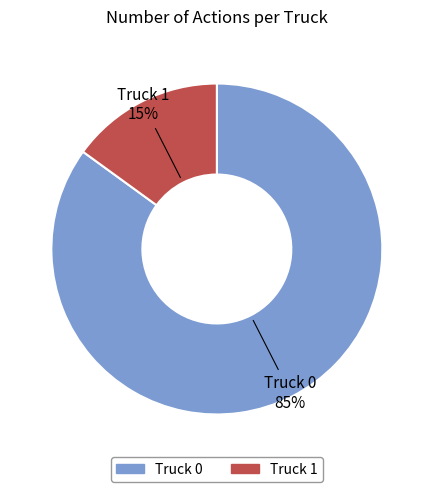

How many slices are in this pie chart?

2